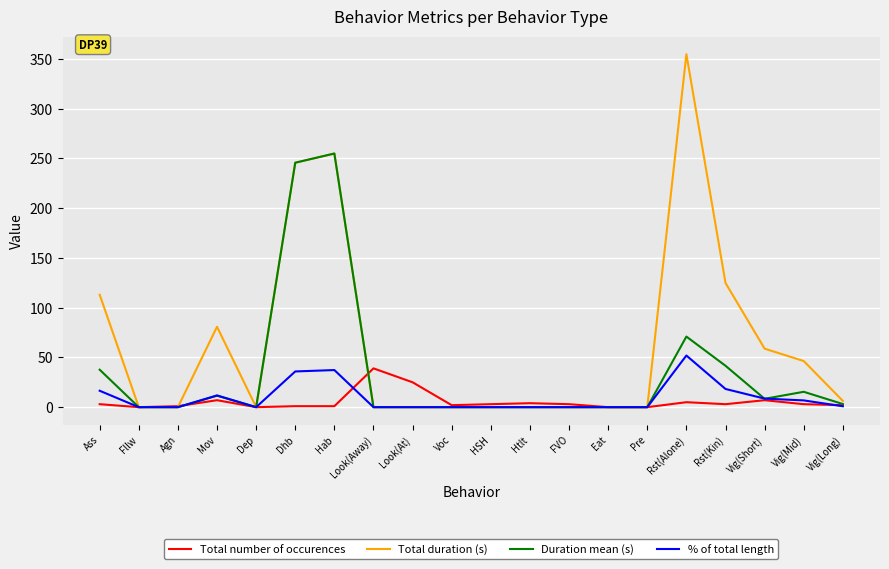

What is the total value across all series at Look(Away)?

39.0